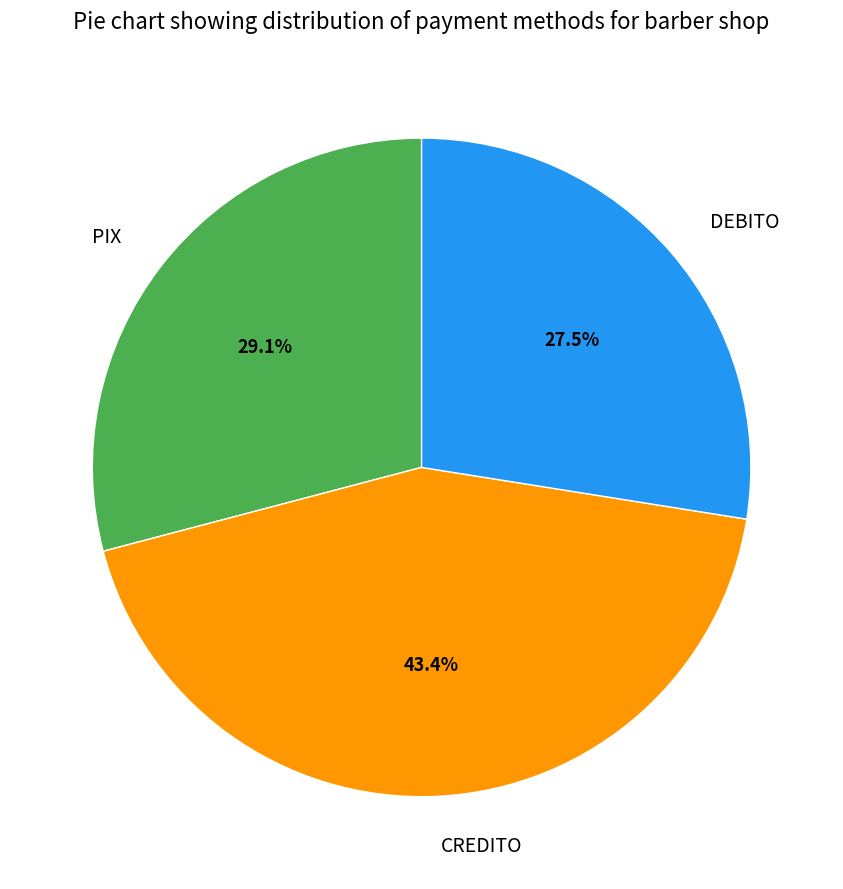

True or false: DEBITO accounts for 15% of the total.

False